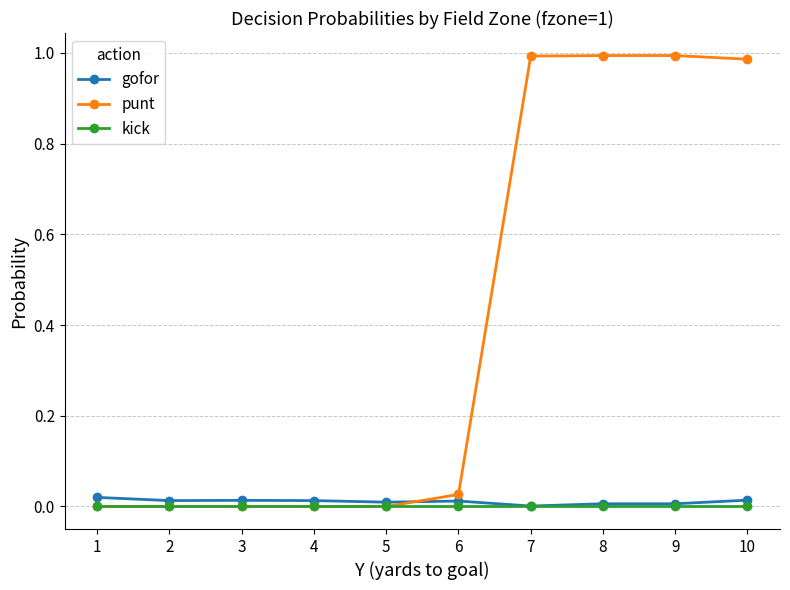

Is it true that gofor equals 0.0 at 5?

True